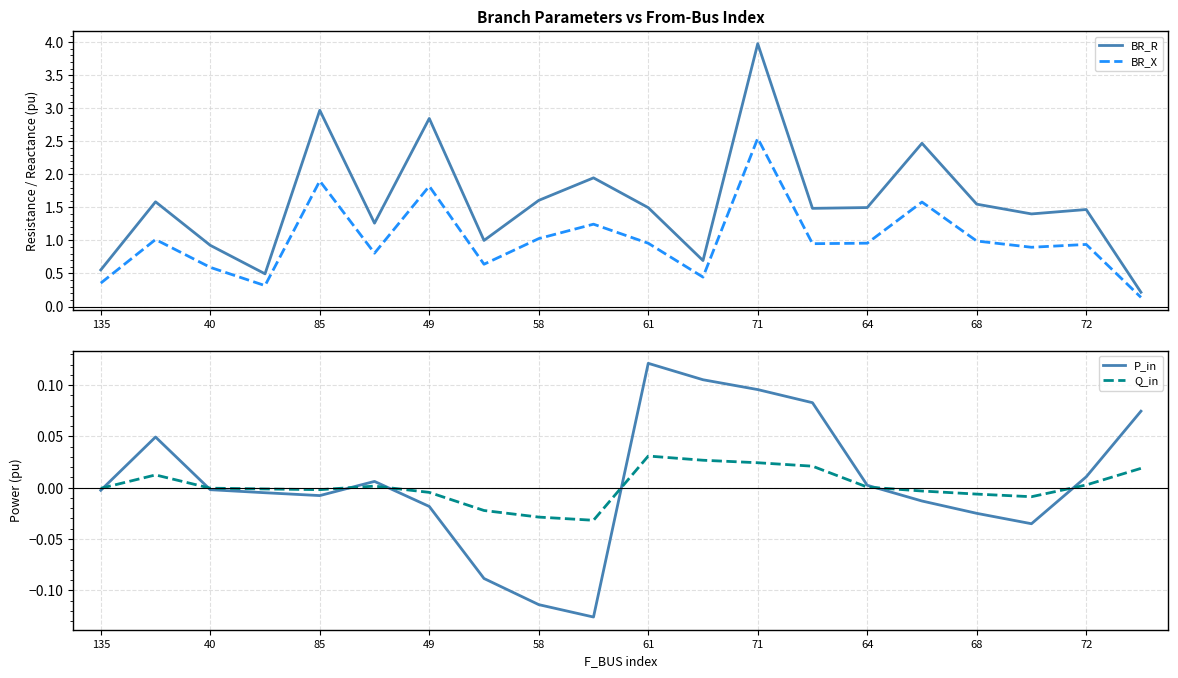

The P_in series shows 0.0 at 64. True or false?

True